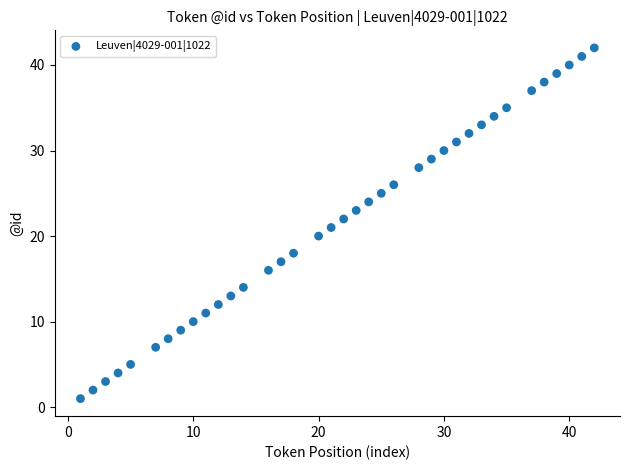

What is the range of Y values (max minus min)?

41